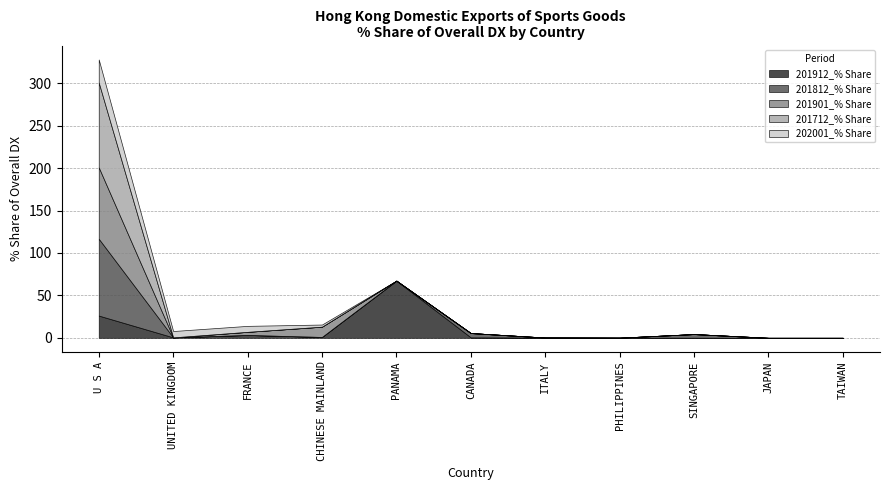

True or false: 201812_% Share and 201901_% Share intersect in this chart.

False